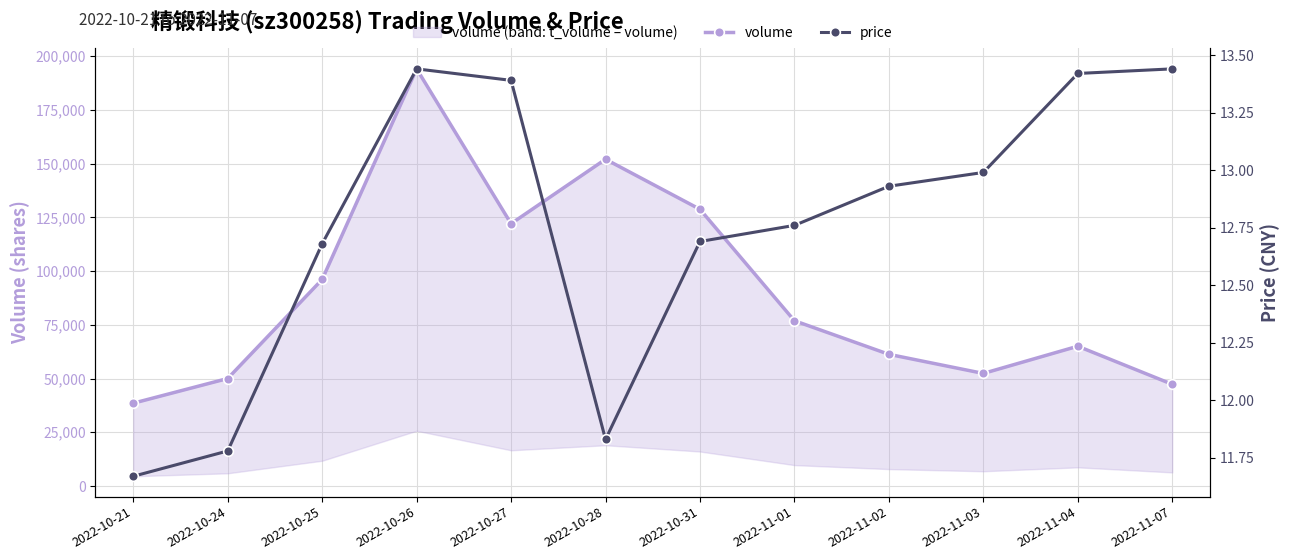

What position from the left is 2022-10-21?

1